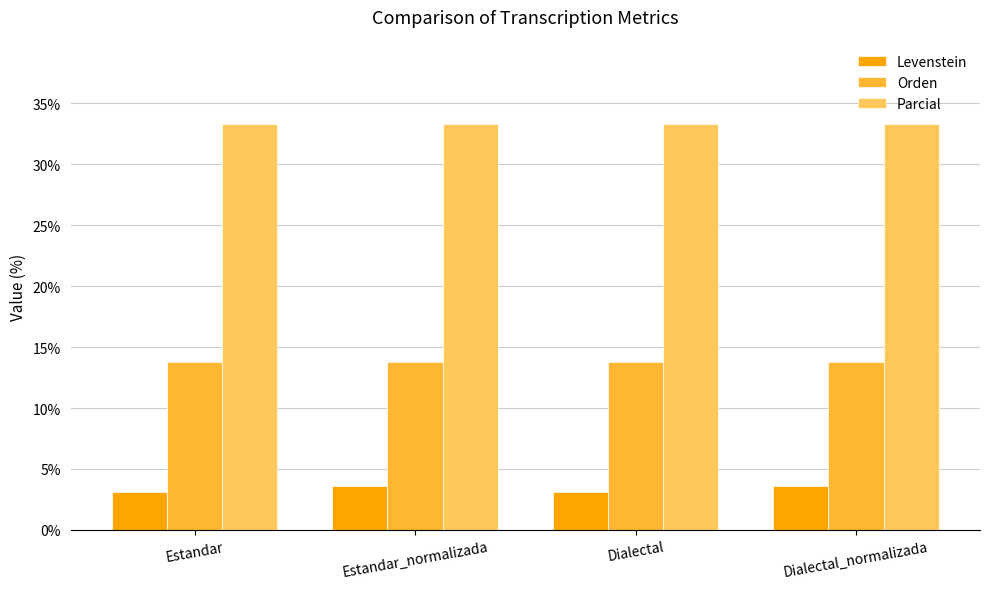

How many bars are there in each group?

3